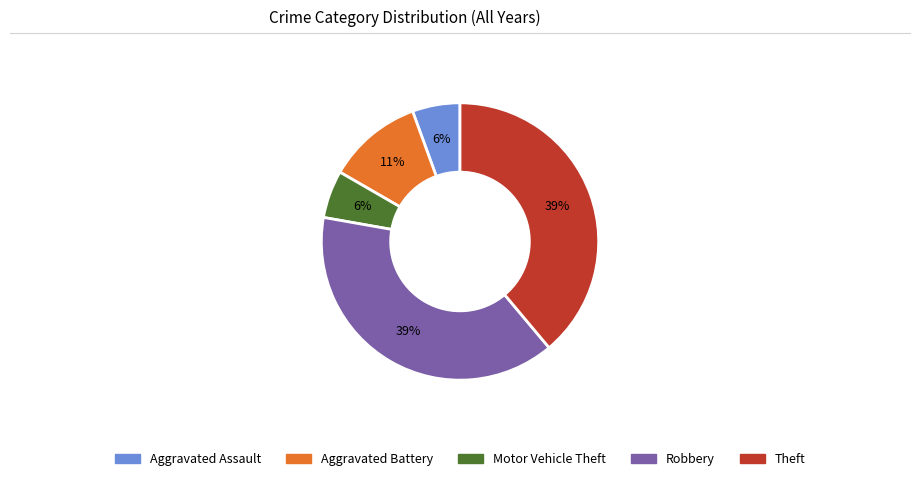

Combined, do Aggravated Assault and Motor Vehicle Theft account for over 50%?

No